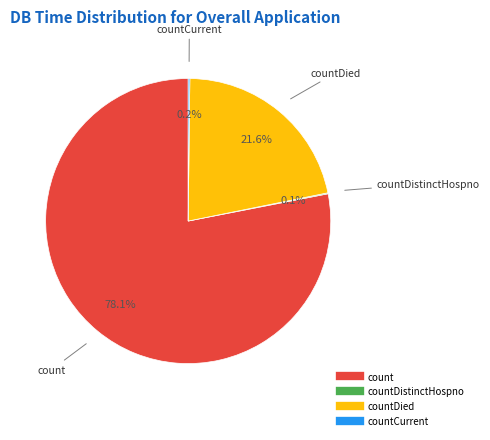

Does any single category account for the majority?

Yes